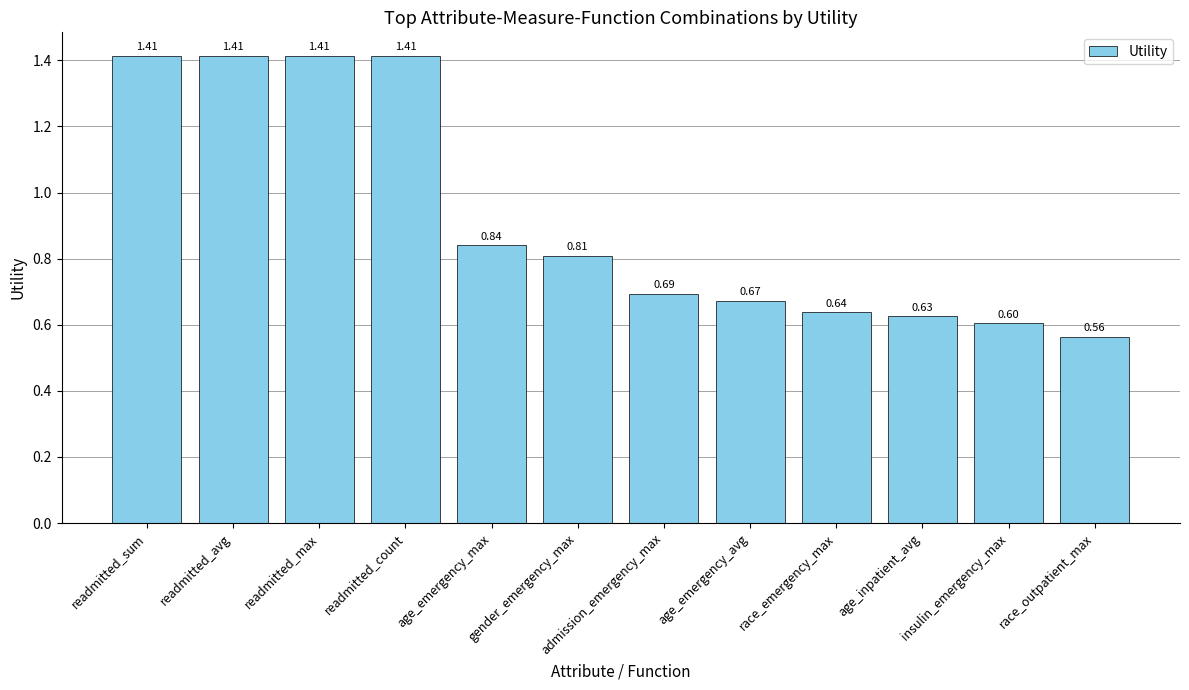

At which label is the value closest to 0?

race_outpatient_max